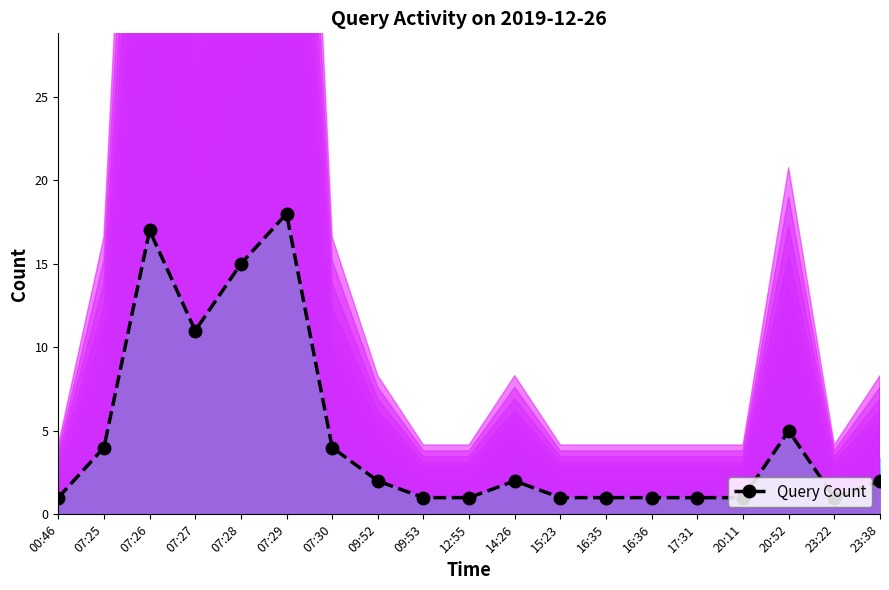

List the labels in order of value, largest first.

07:29, 07:26, 07:28, 07:27, 20:52, 07:25, 07:30, 09:52, 14:26, 23:38, 00:46, 09:53, 12:55, 15:23, 16:35, 16:36, 17:31, 20:11, 23:22